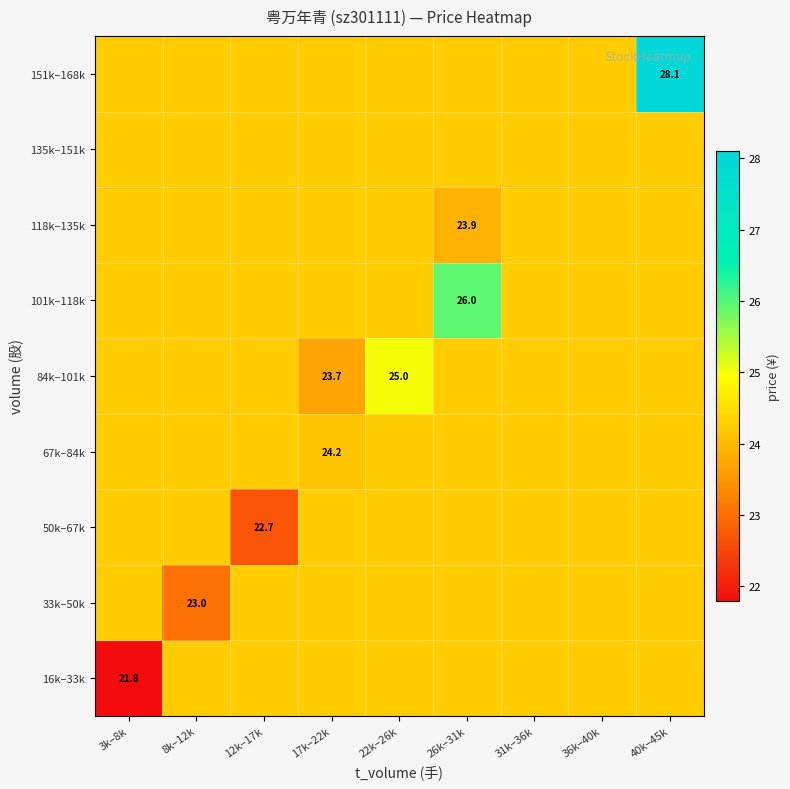

At 17k–22k, list the series in order from smallest to largest.

84k–101k, 67k–84k, 16k–33k, 33k–50k, 50k–67k, 101k–118k, 118k–135k, 135k–151k, 151k–168k